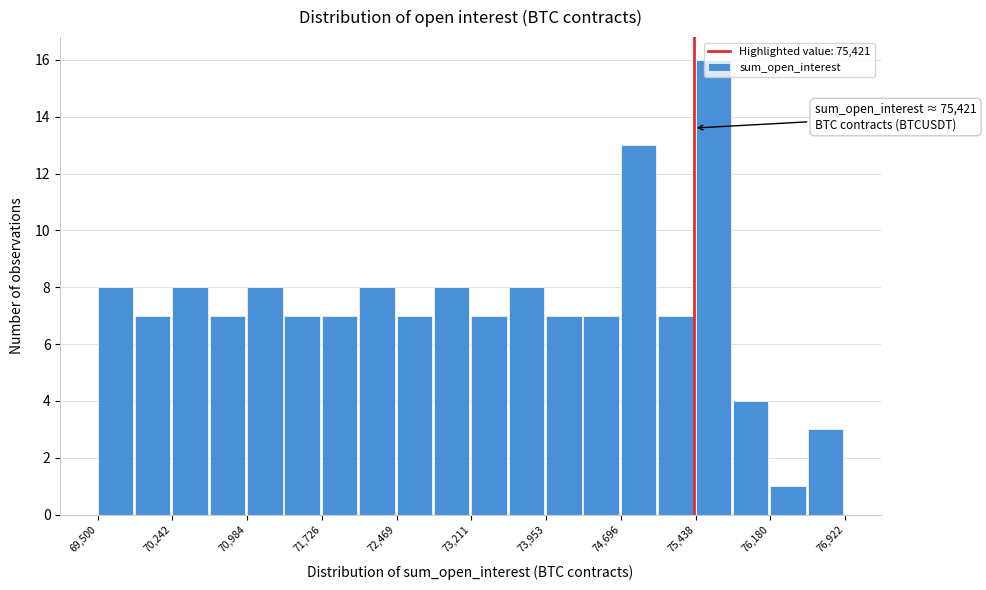

Read against the x-axis, roughly where is the centre of the tallest bar?

75600